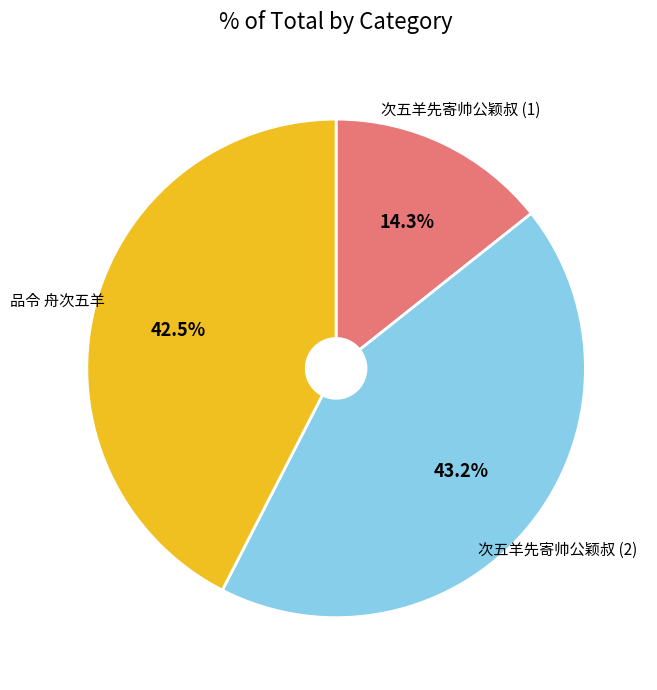

What is the ratio of the value at 品令 舟次五羊 to the value at 次五羊先寄帅公颖叔?

1.0